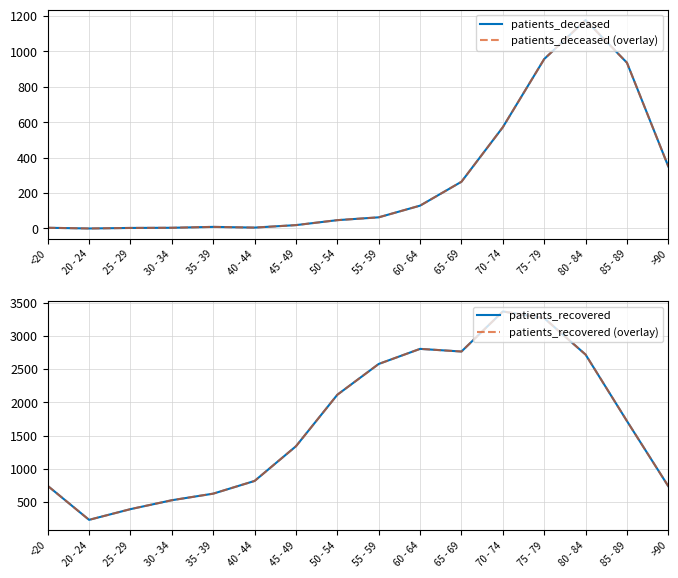

What is the difference between the maximum and second lowest values in the patients_recovered (overlay) series?

2974